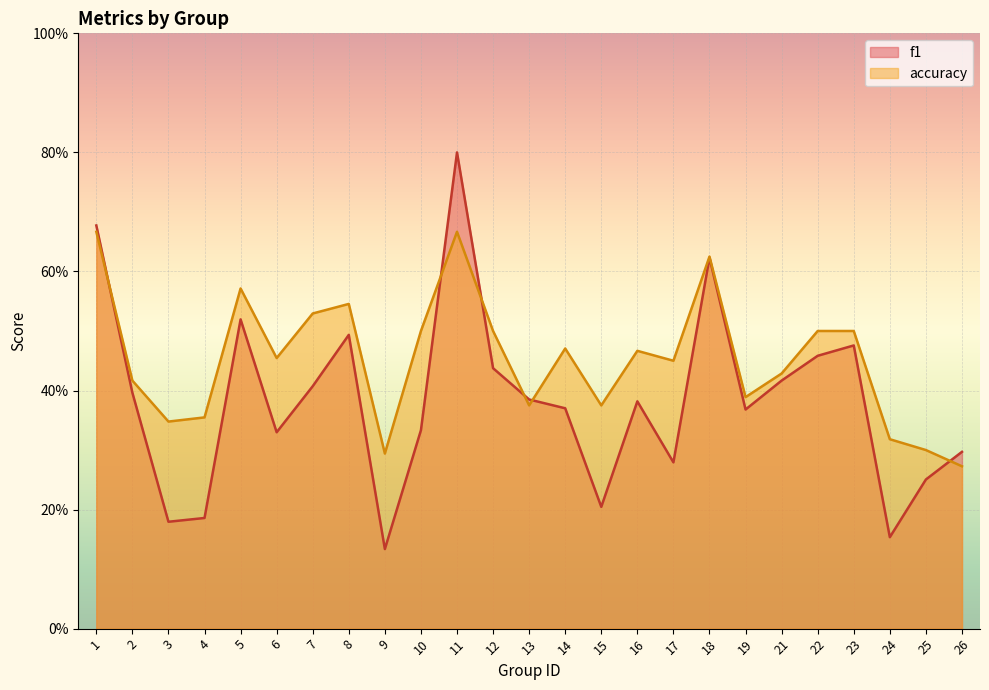

What is the highest value of the accuracy series?

0.7